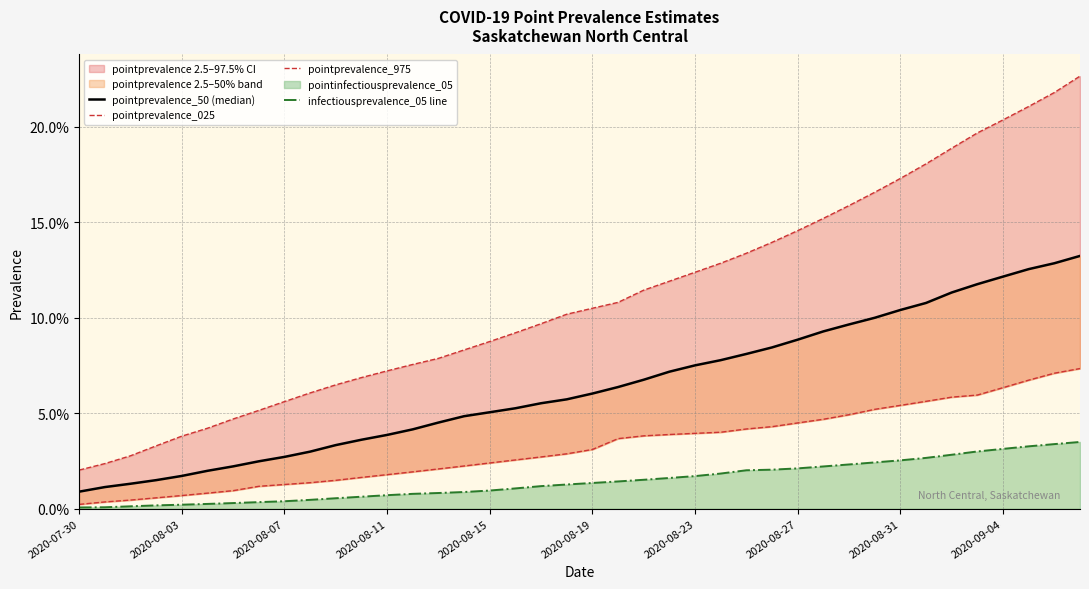

Between 20 and 26, which is larger?

26